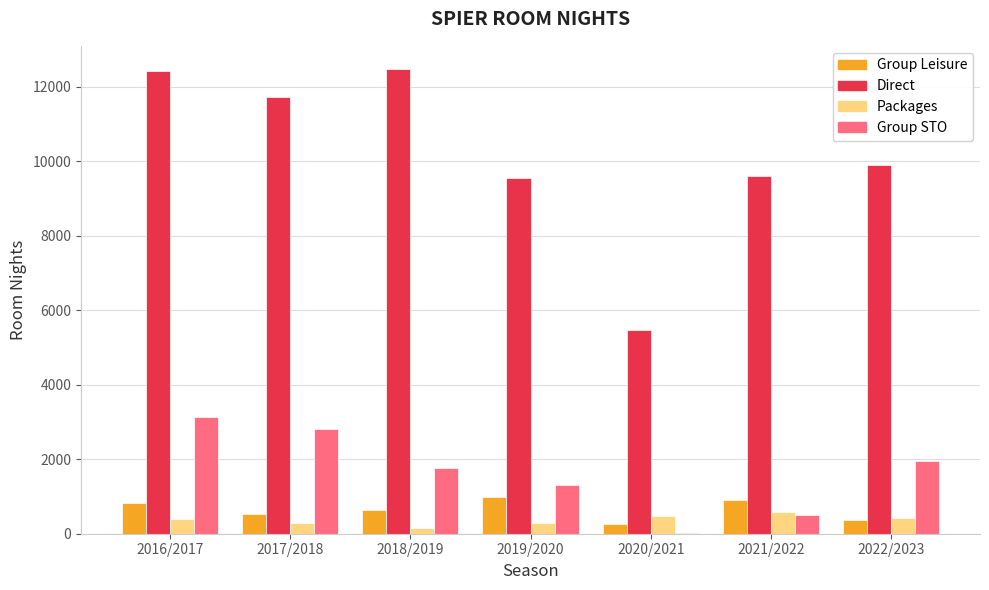

Between 2016/2017 and 2018/2019, which series saw the biggest shift?

Group STO